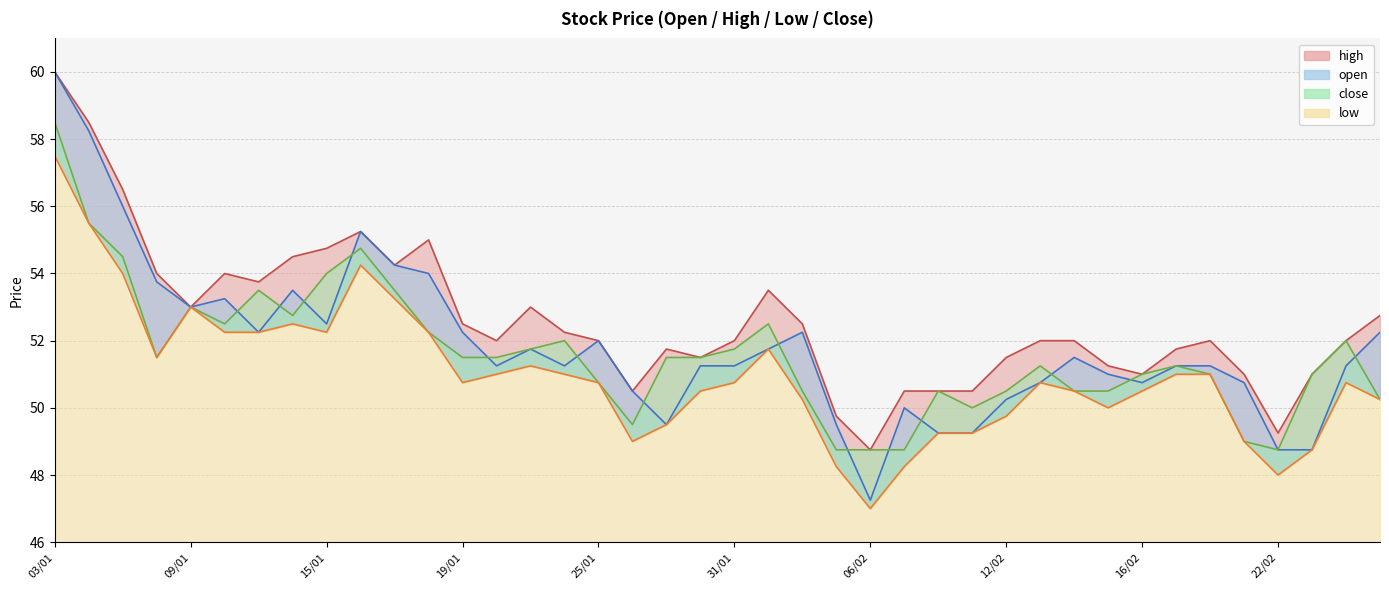

What is the difference between the maximum and minimum values in the low series?

10.5